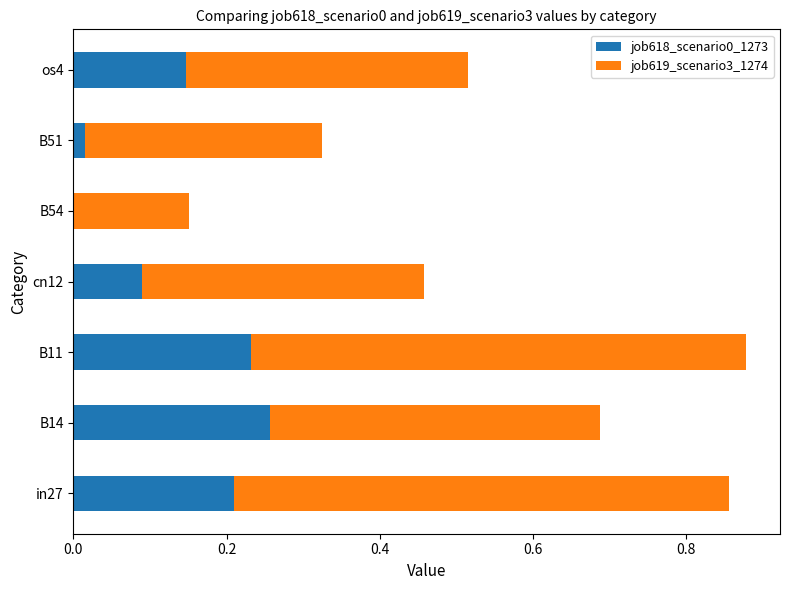

The value of job618_scenario0_1273 at B54 is 0.0. True or false?

True